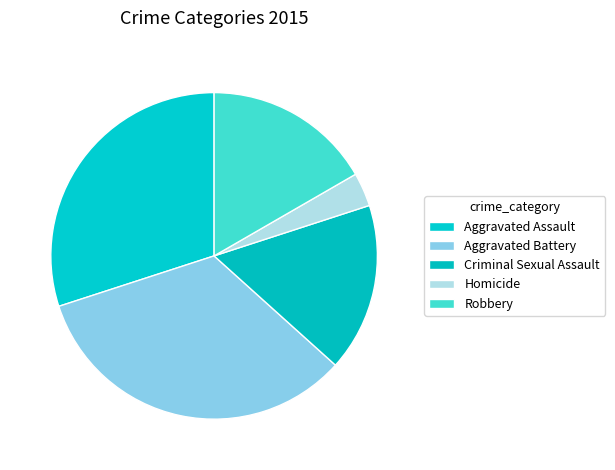

Which slice is the smallest?

Homicide